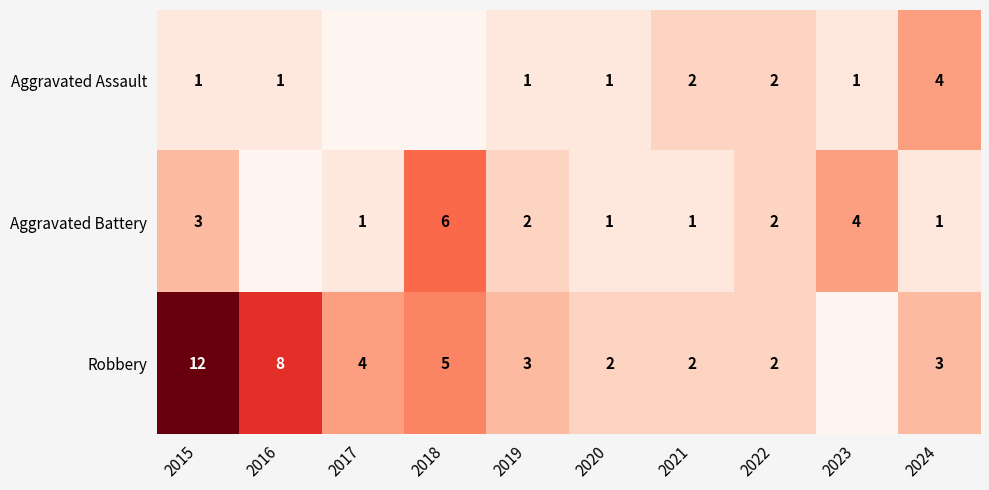

Count the number of data series in this chart.

3